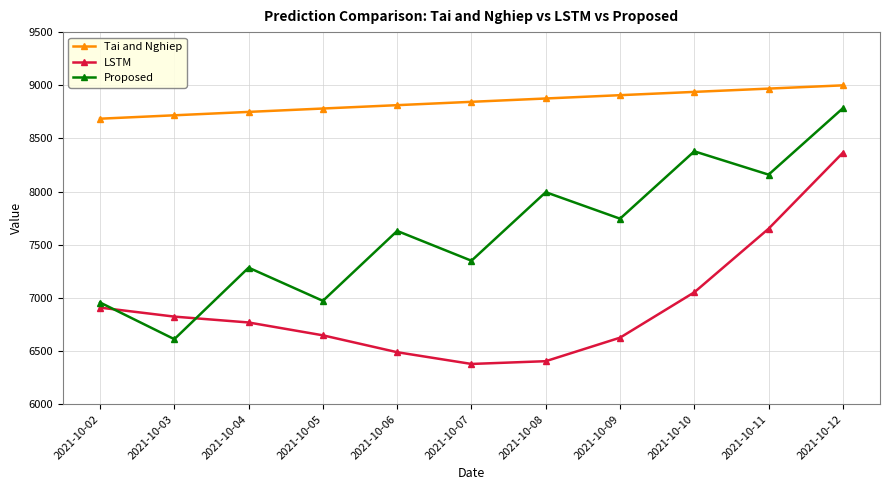

True or false: Tai and Nghiep and Proposed intersect in this chart.

False